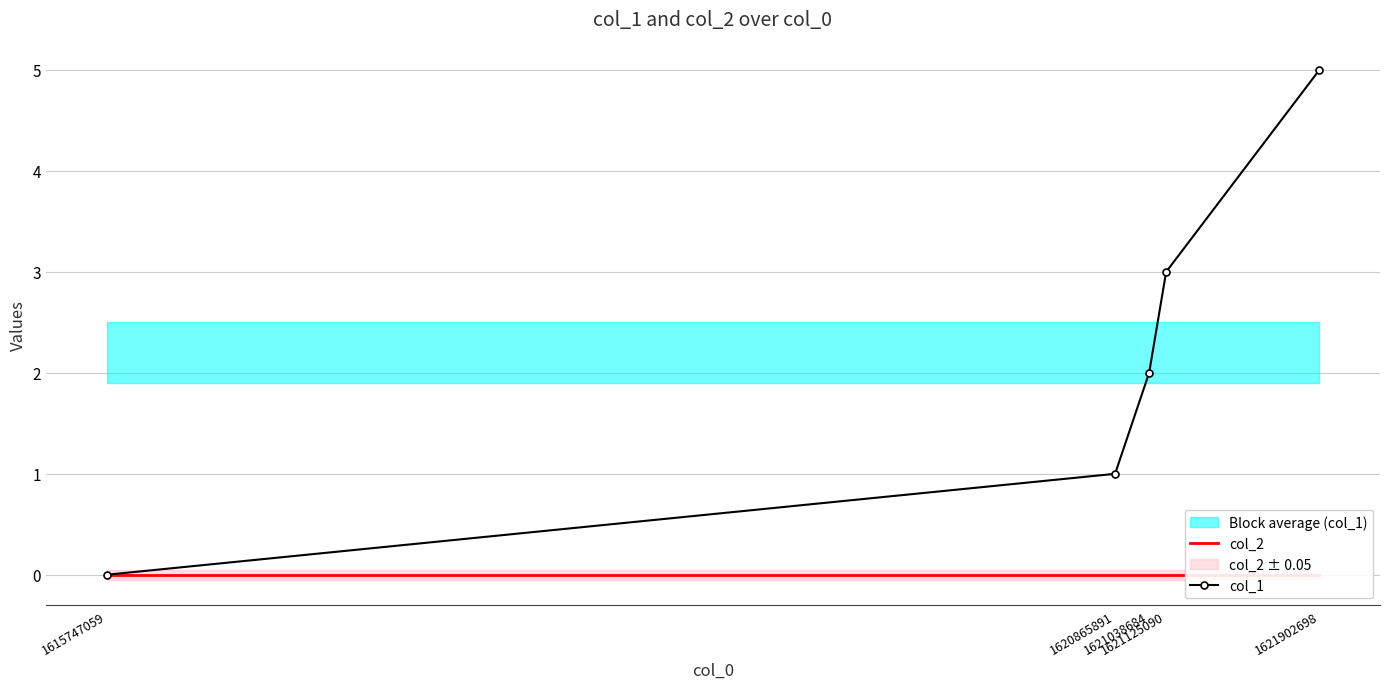

How many data points does each series have?

5